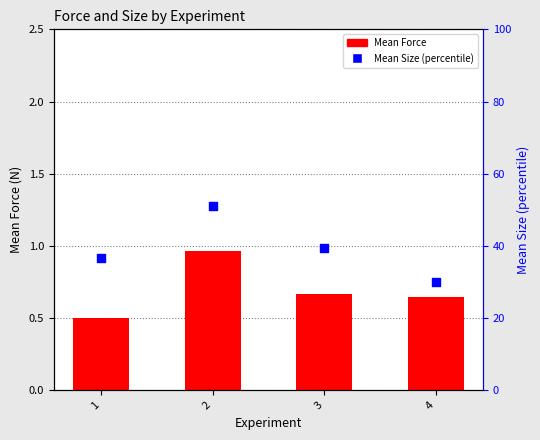

Which series has the largest total across all categories?

Mean Size (percentile)